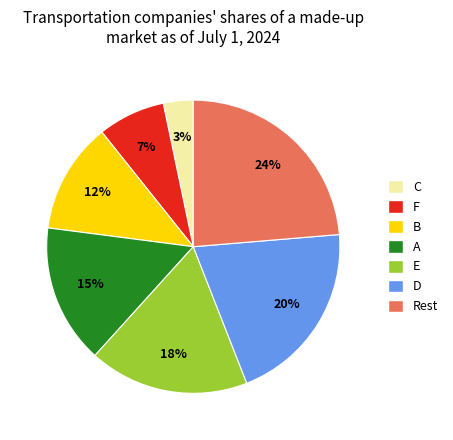

How many segments does this pie chart have?

7